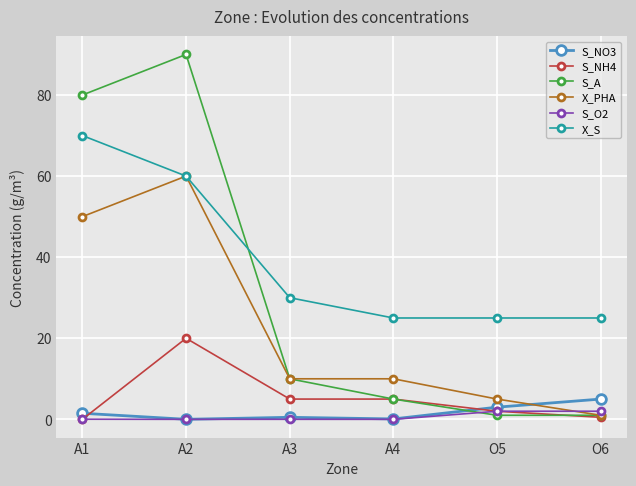

What is the spread (max minus min) of values at O5?

24.0